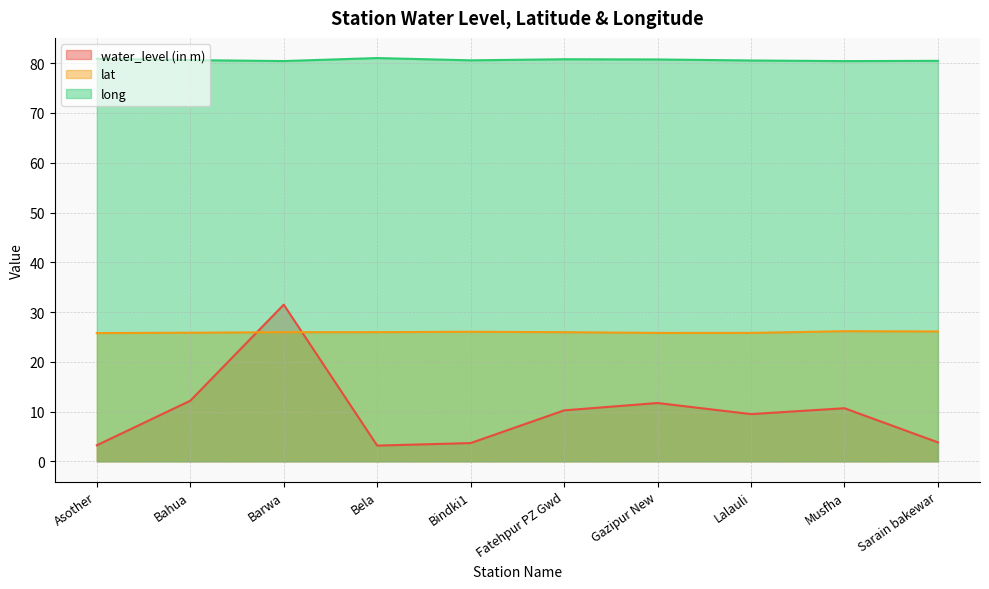

In water_level (in m), how many points are higher than both neighbors (excluding endpoints)?

3